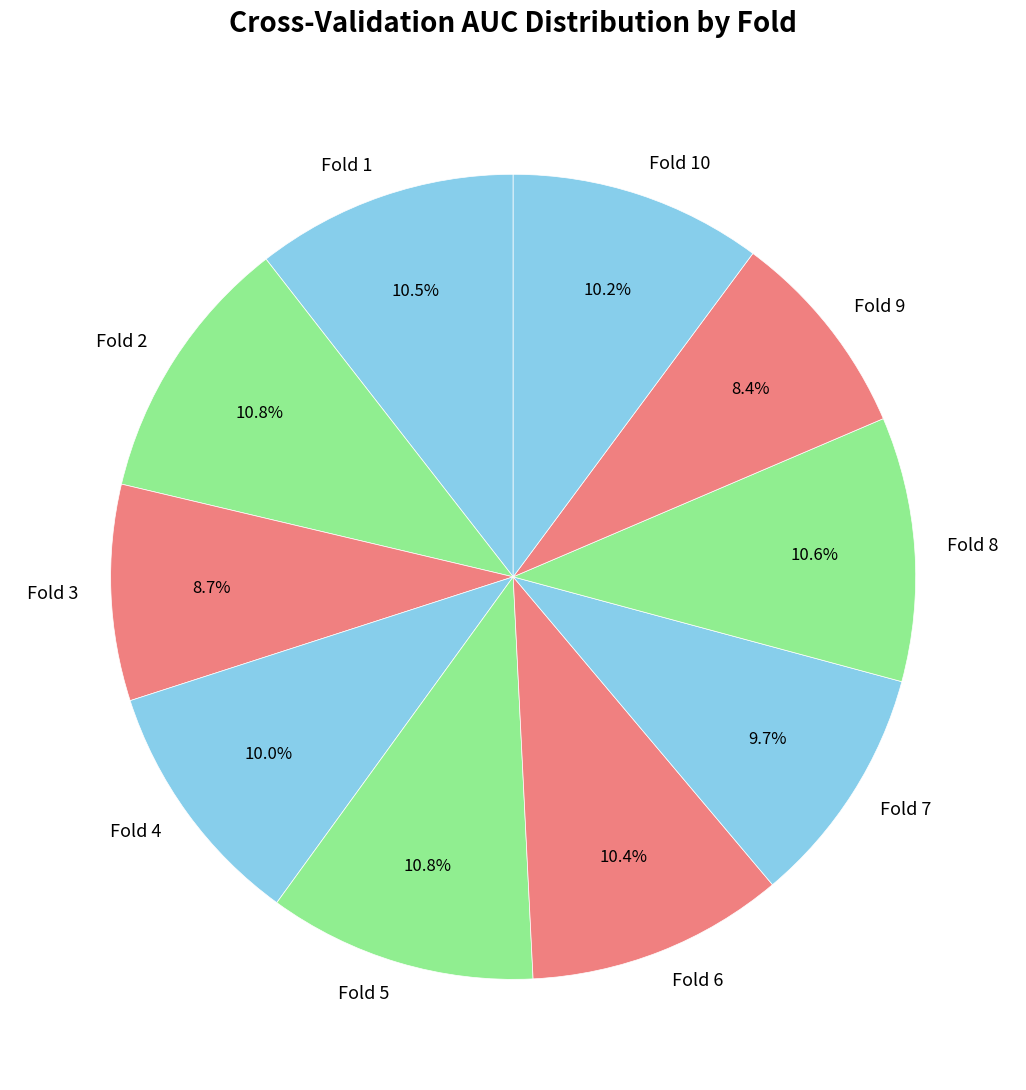

What percentage is the Fold 4 slice, to the nearest percent?

10%